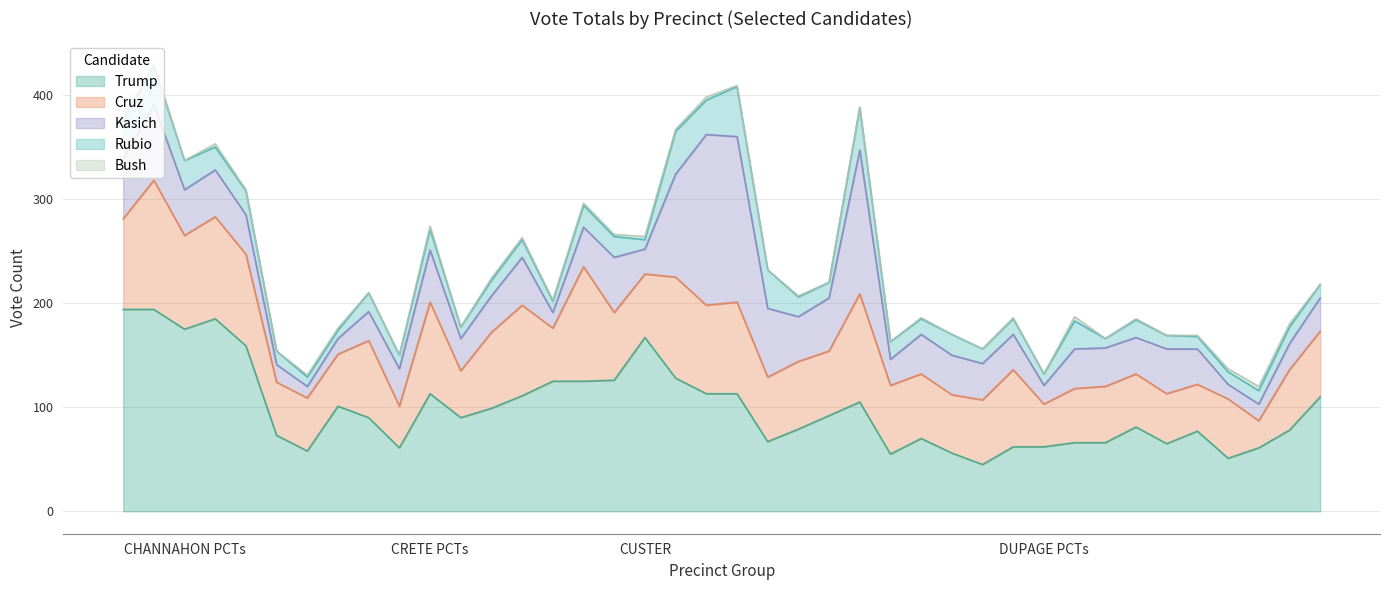

What position from the left is CRETE?

2